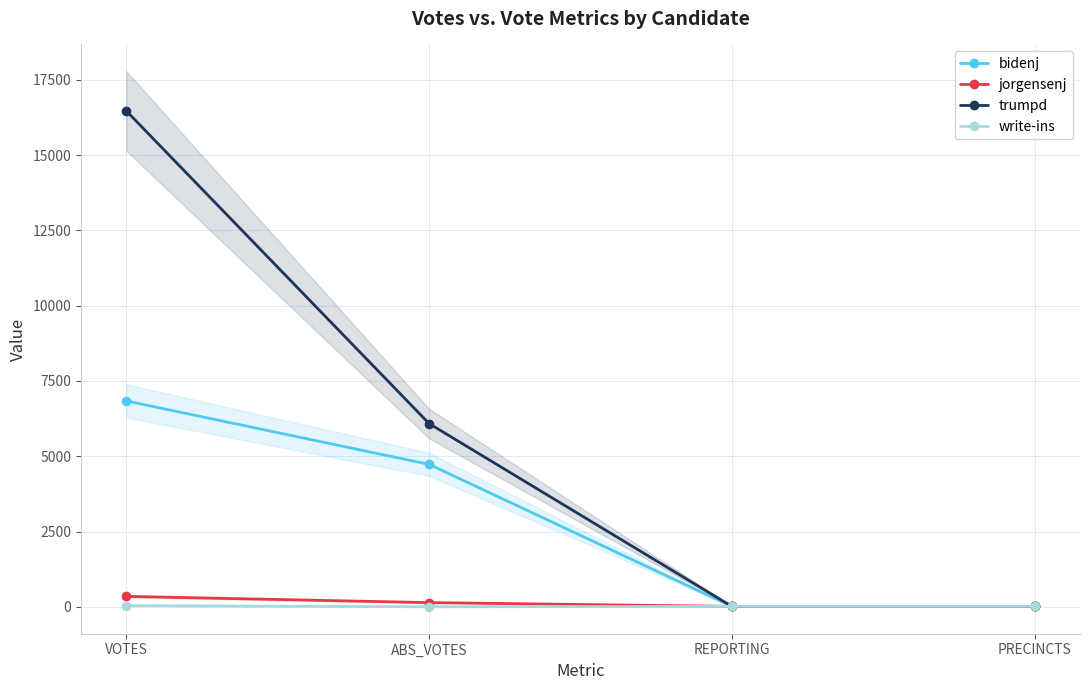

What are all the series names shown in the legend?

bidenj, jorgensenj, trumpd, write-ins